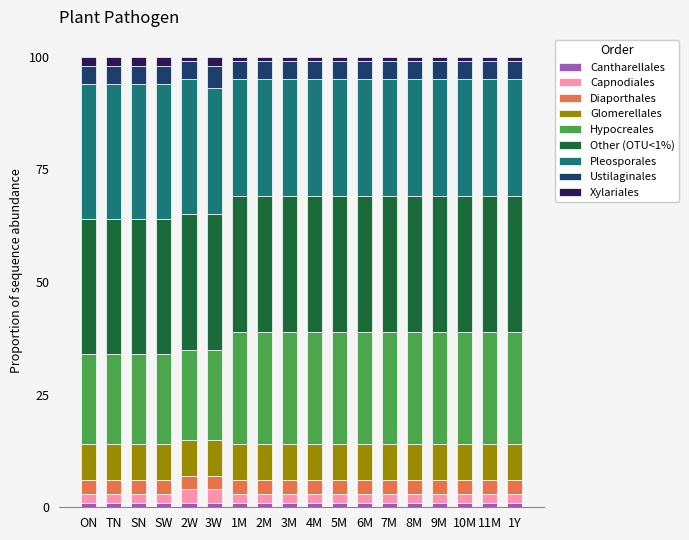

Are the bars grouped side by side (vs. stacked)?

No